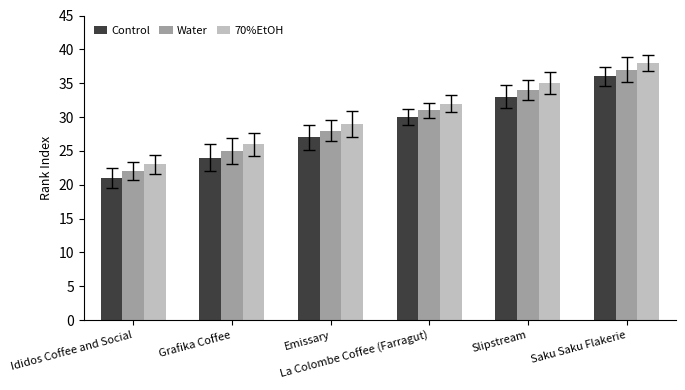

What is the label of the 3rd bar from the right?

La Colombe Coffee (Farragut)